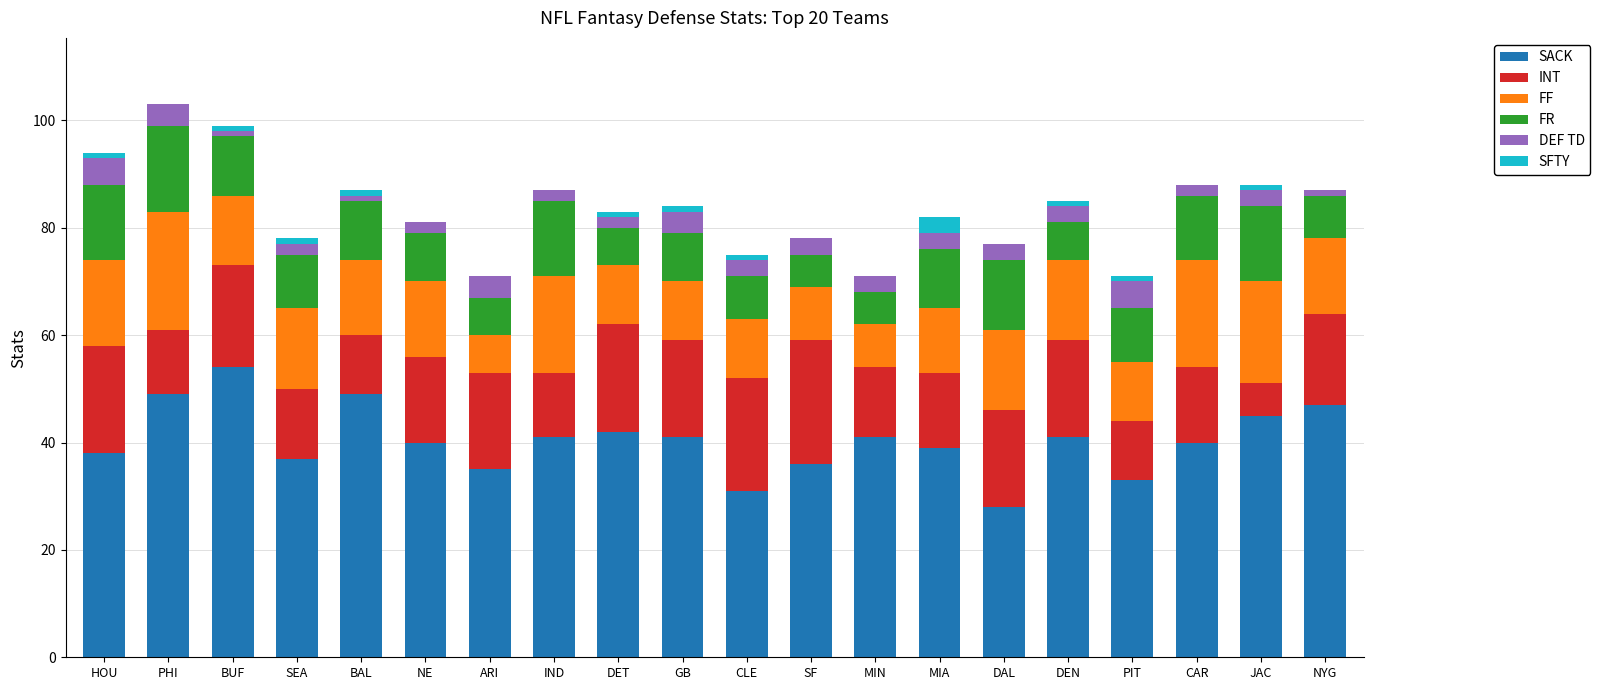

The SACK series shows 15 at DET. True or false?

False